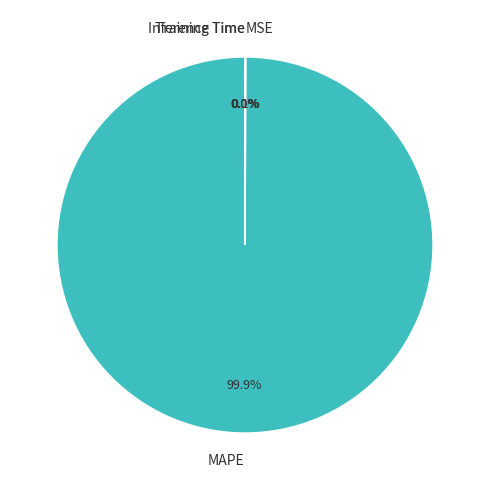

To the nearest percent, what is the average slice percentage?

25%